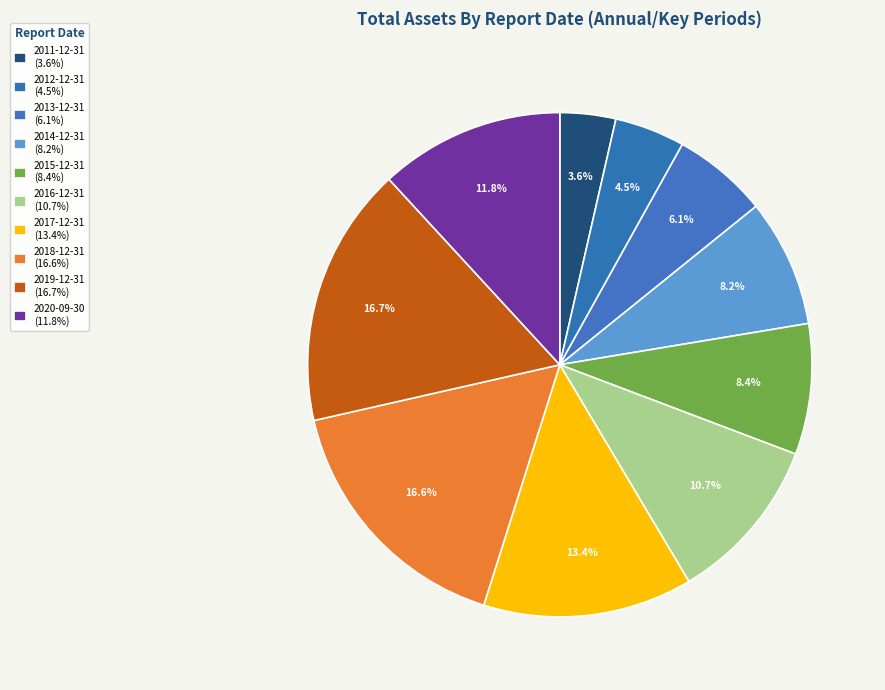

True or false: 2015-12-31 accounts for 15% of the total.

False